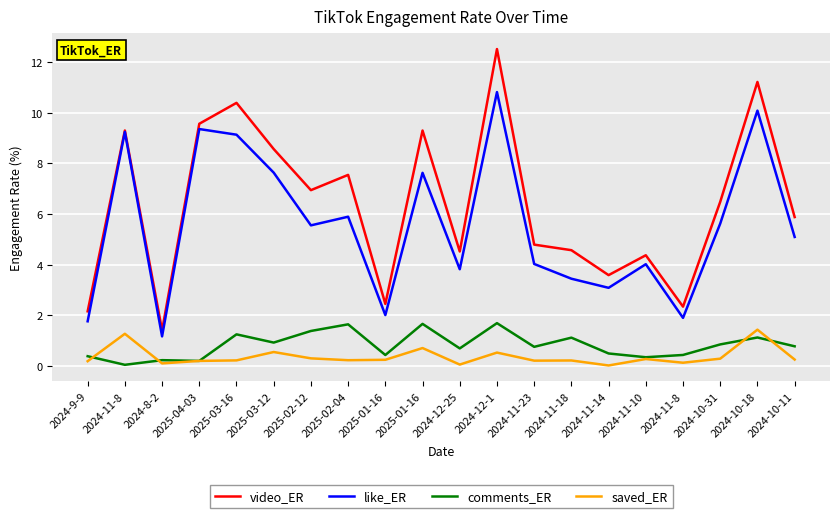

What are all the series names shown in the legend?

video_ER, like_ER, comments_ER, saved_ER